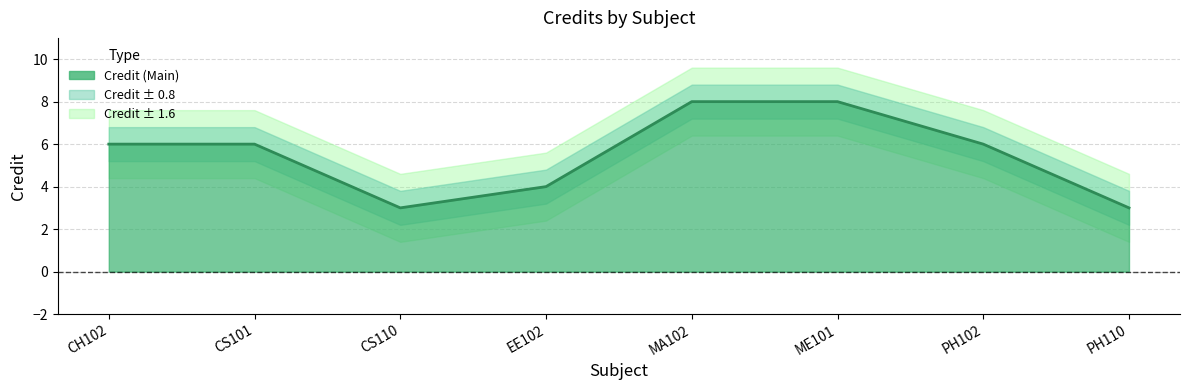

How many categories are shown in the chart?

8